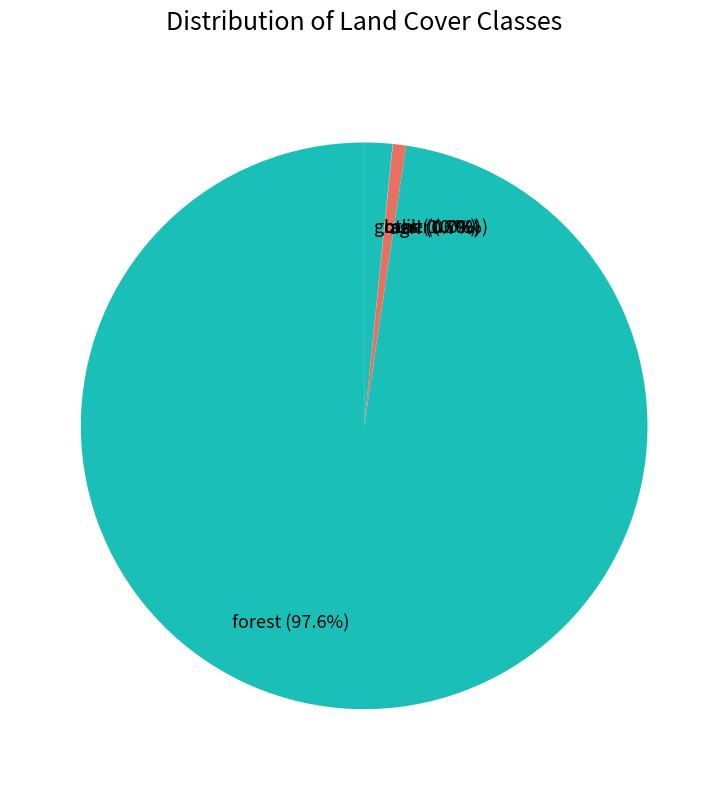

Does any single category account for the majority?

Yes